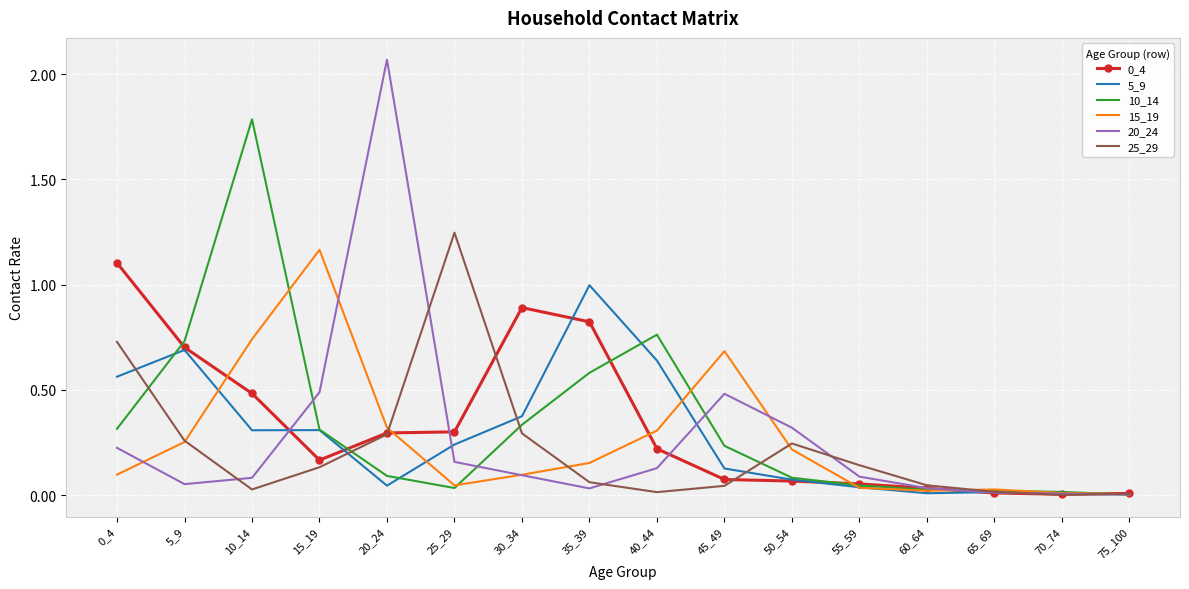

Which series has the largest range (max minus min)?

20_24